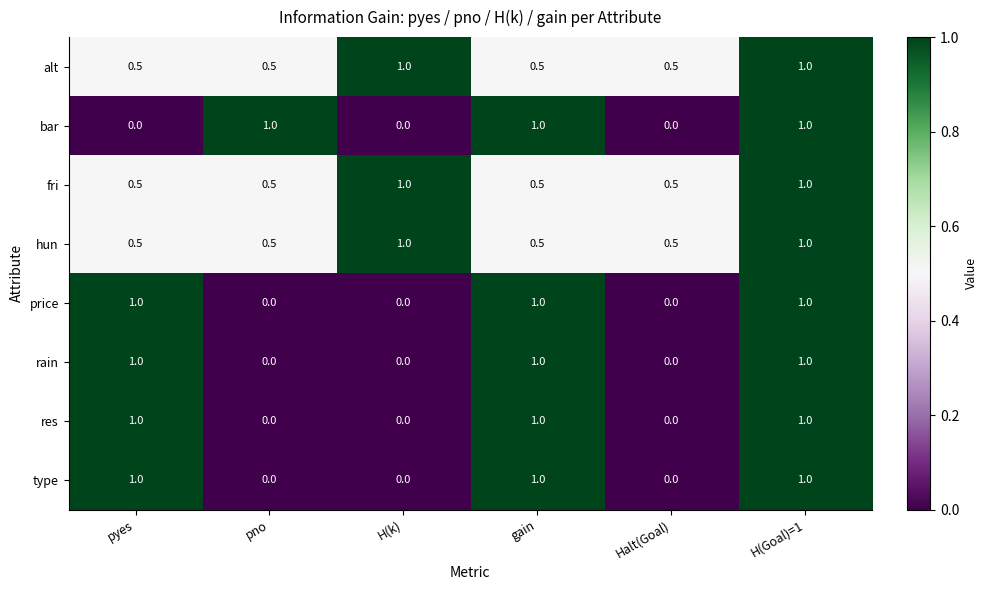

At how many categories does at least one series exceed 0?

6